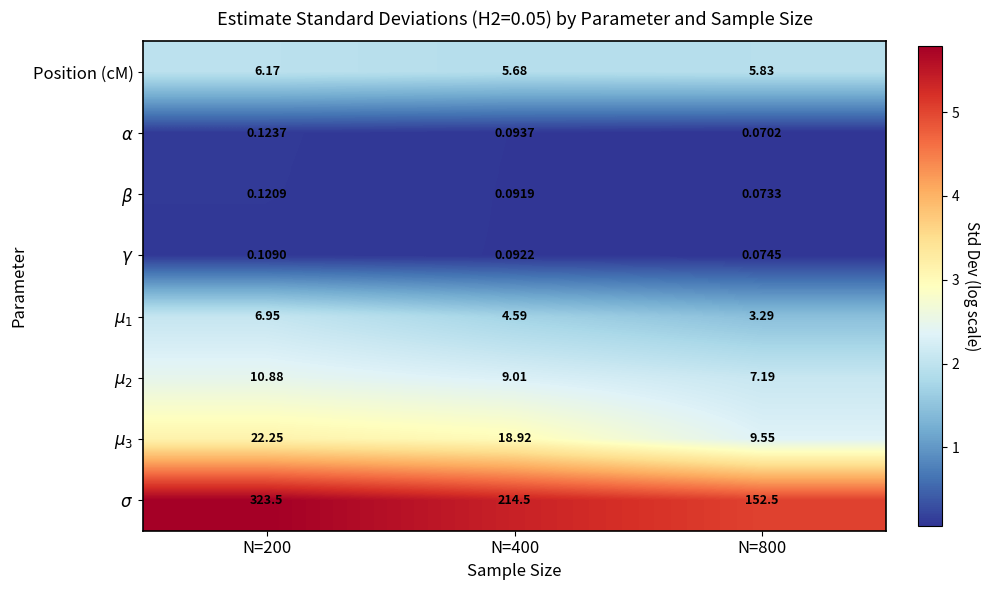

Which has a higher value, N=200 or N=800?

N=200